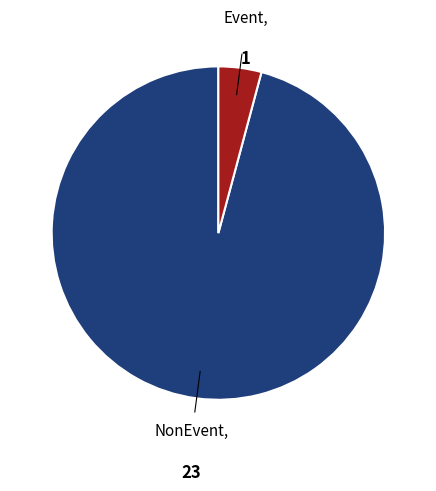

Is there a majority slice in this chart?

Yes